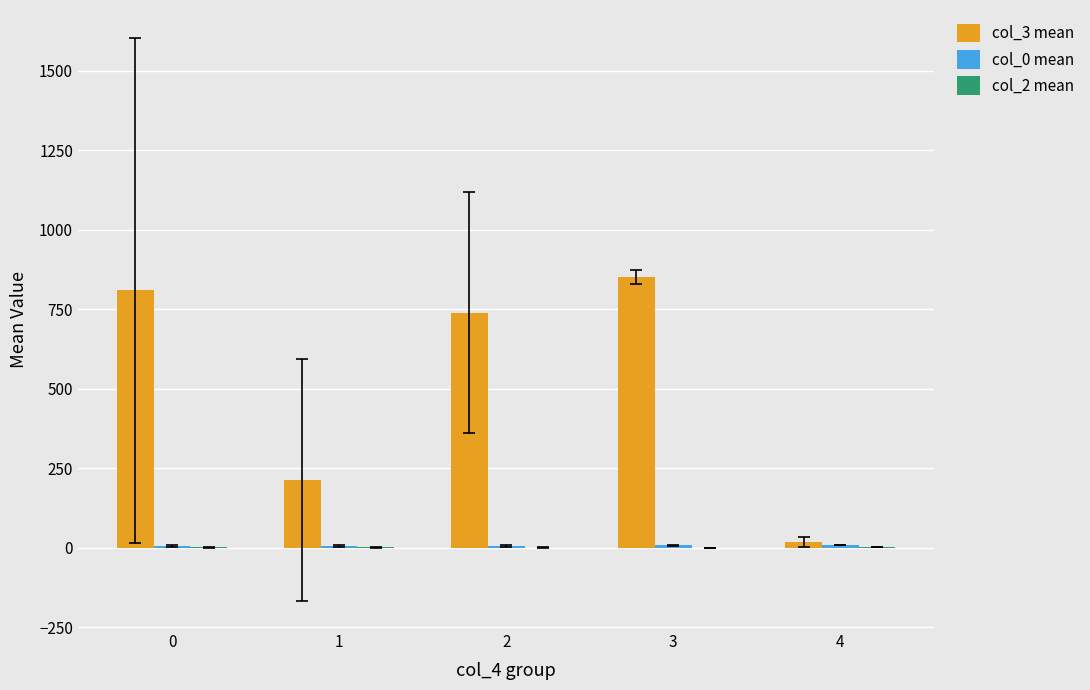

Which series has the largest total across all categories?

col_3 mean